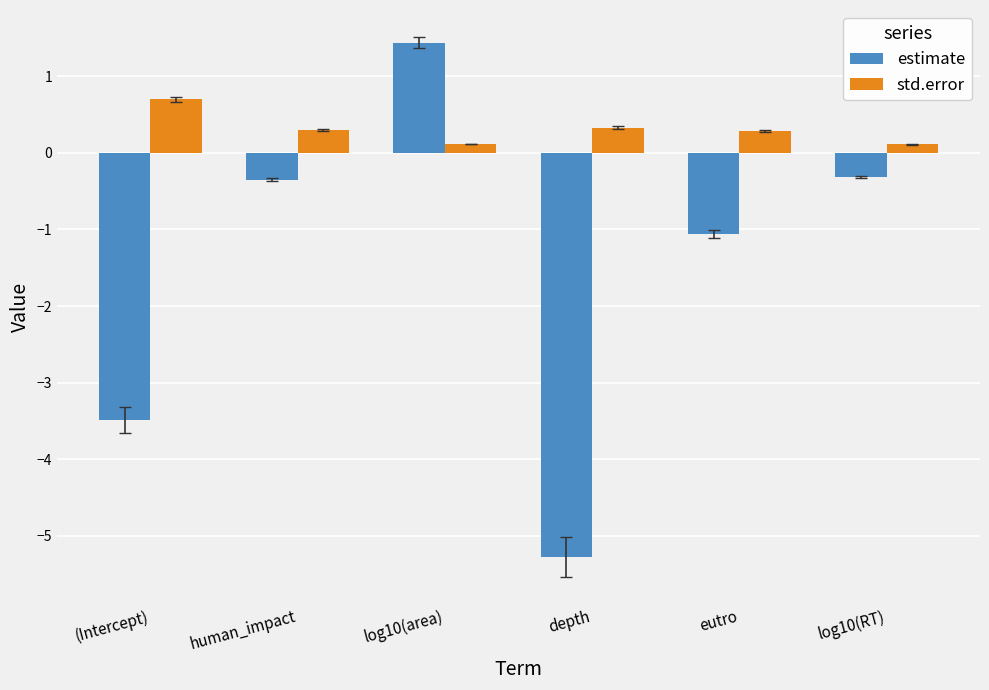

What is the value of the estimate bar at the 2nd from the left?

-0.3